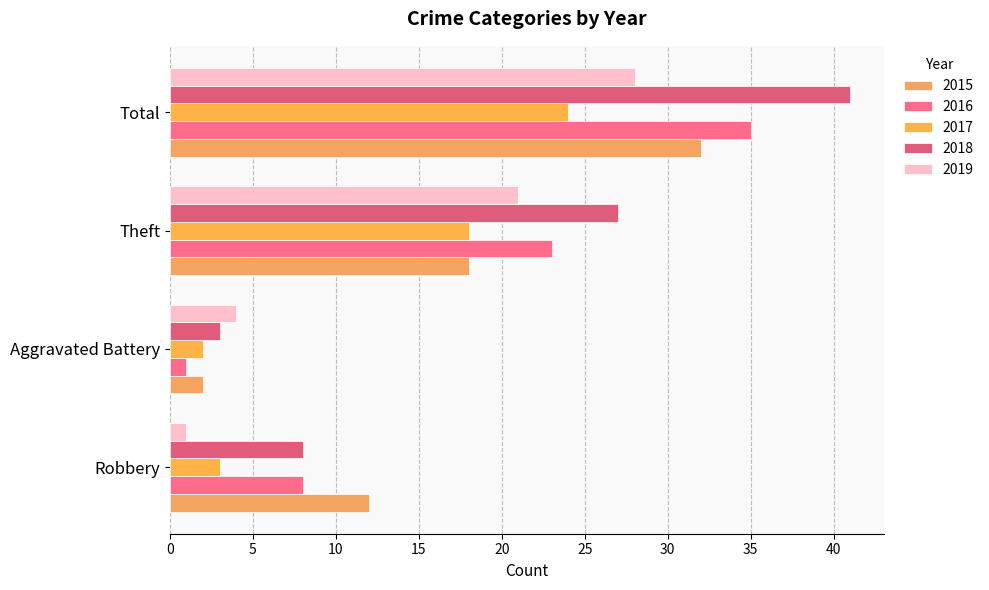

Count the number of data series in this chart.

5